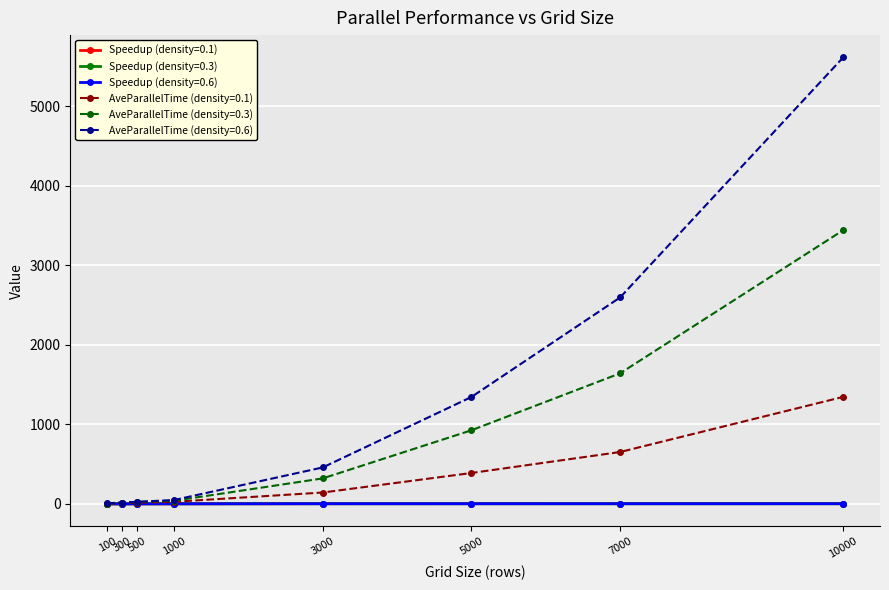

What value does the AveParallelTime (density=0.6) series have at 5000?

1345.0